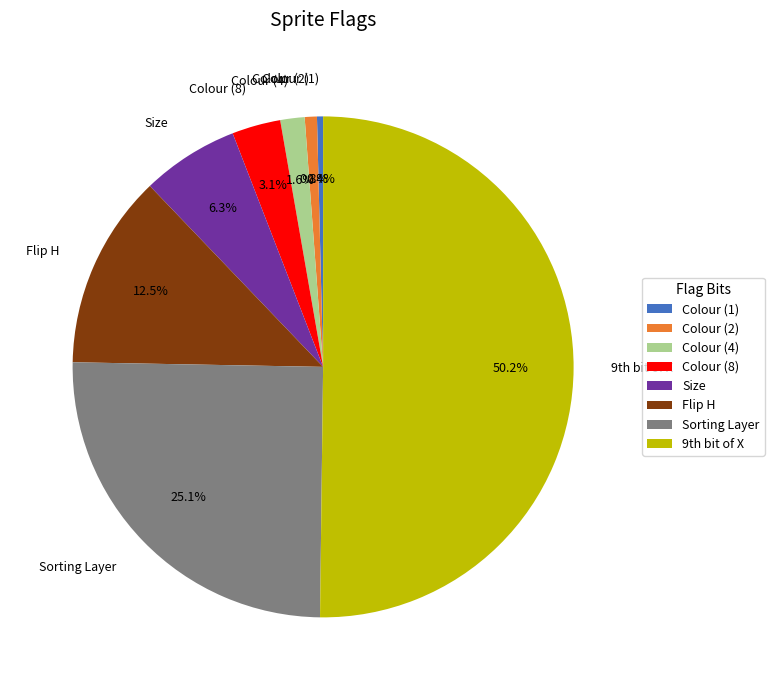

Which slice represents more than half of the pie?

9th bit of X